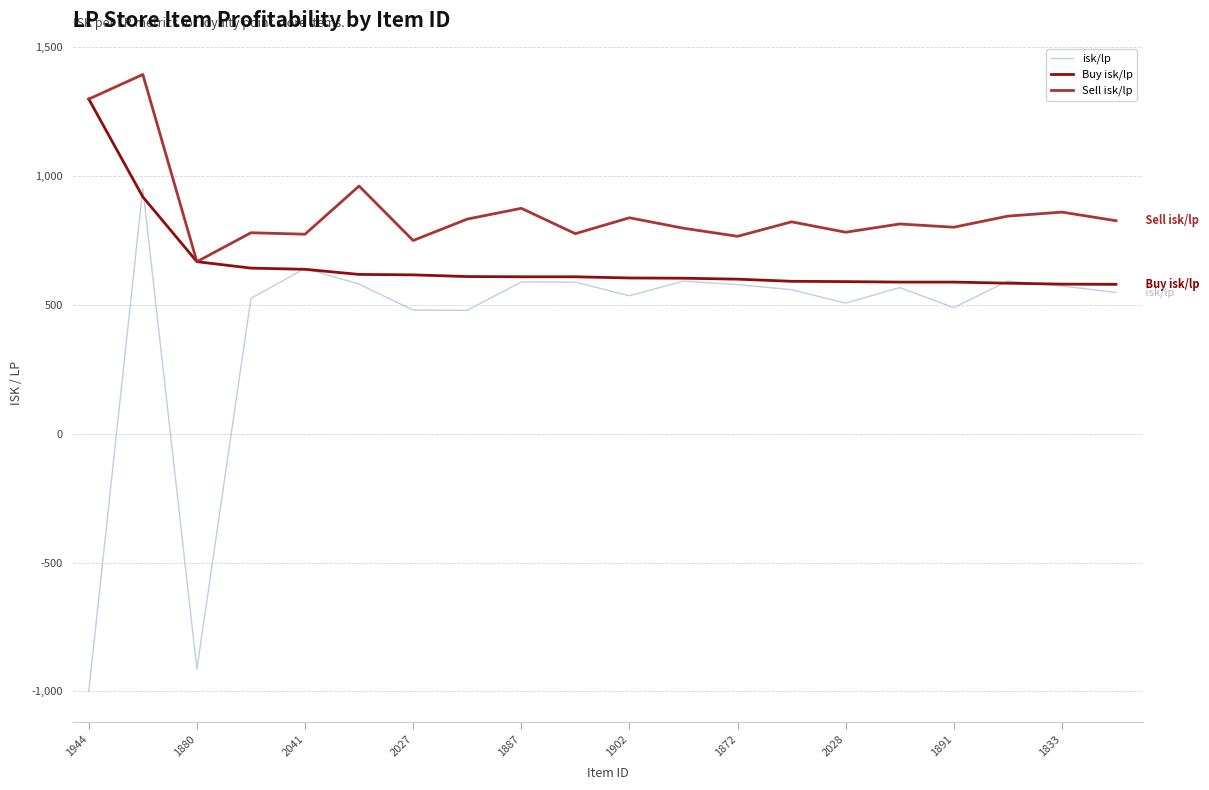

What is the minimum value for Sell isk/lp?

667.8